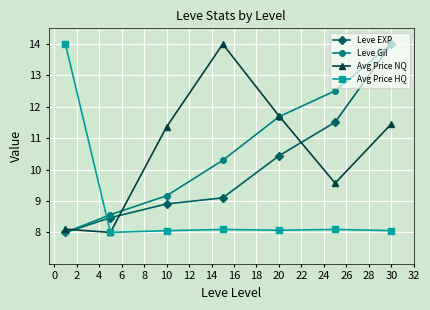

What is the value of the Leve Gil point at the 4th from the left?

10.3